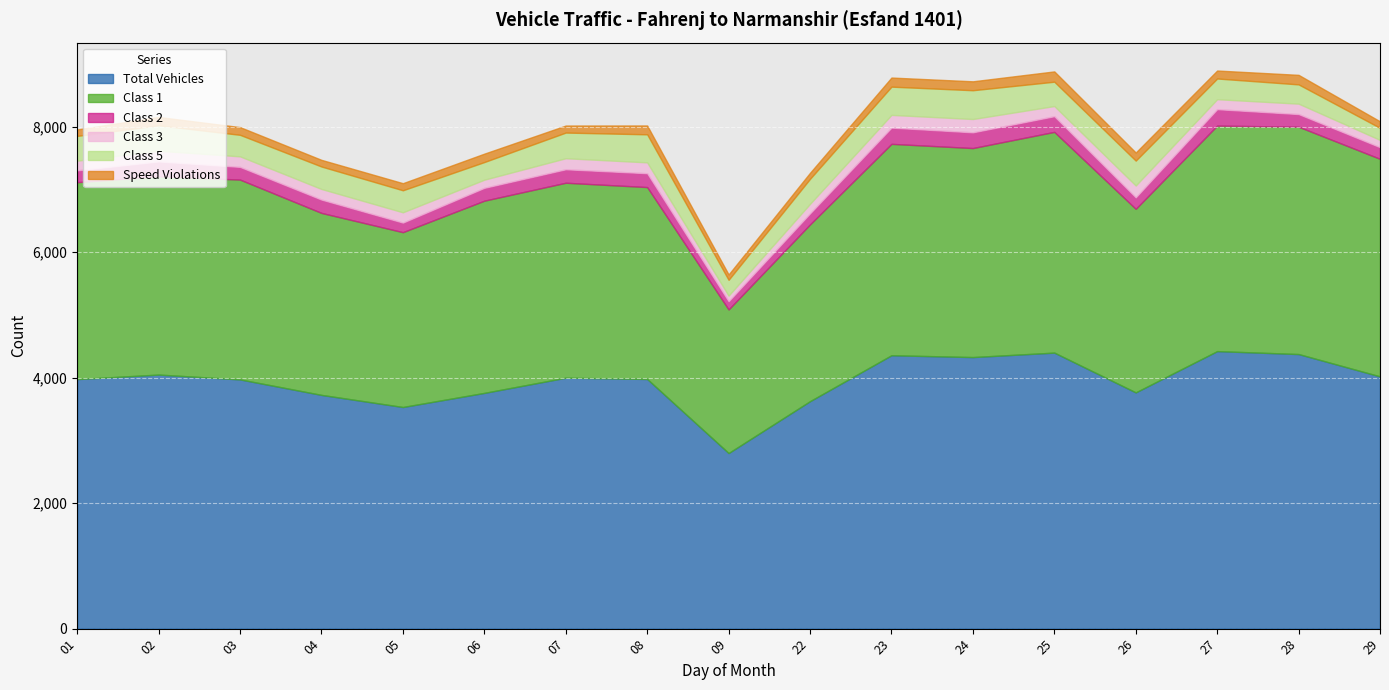

Where is Class 1 nearest to the value 2956?

26